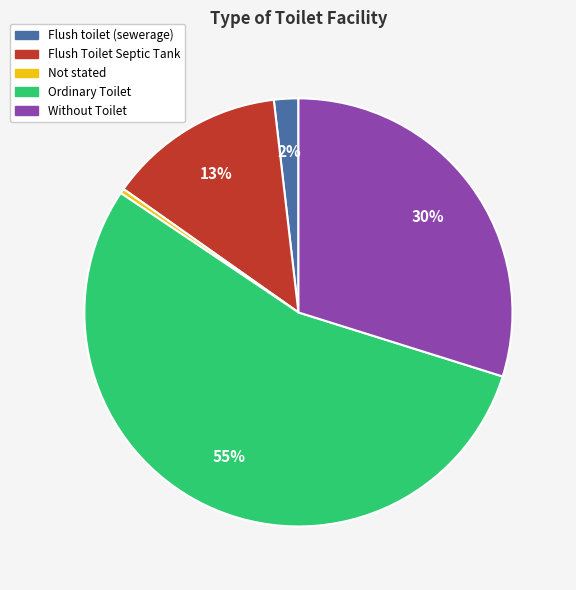

Rank the categories by value from lowest to highest.

Not stated, Flush toilet (sewerage), Flush Toilet Septic Tank, Without Toilet, Ordinary Toilet